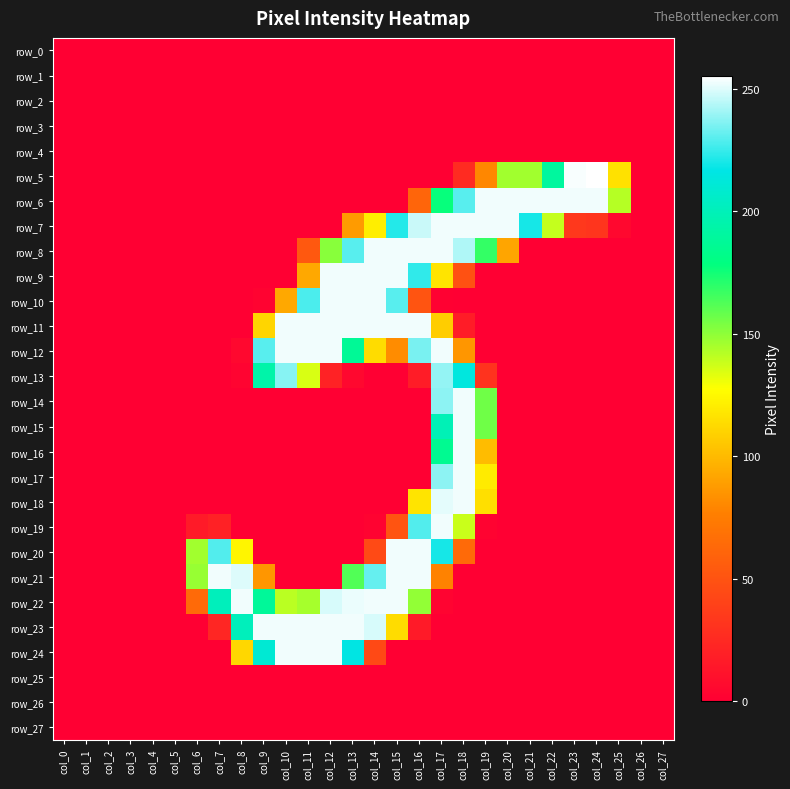

What is the difference between the second highest and second lowest values in the row_11 series?

253